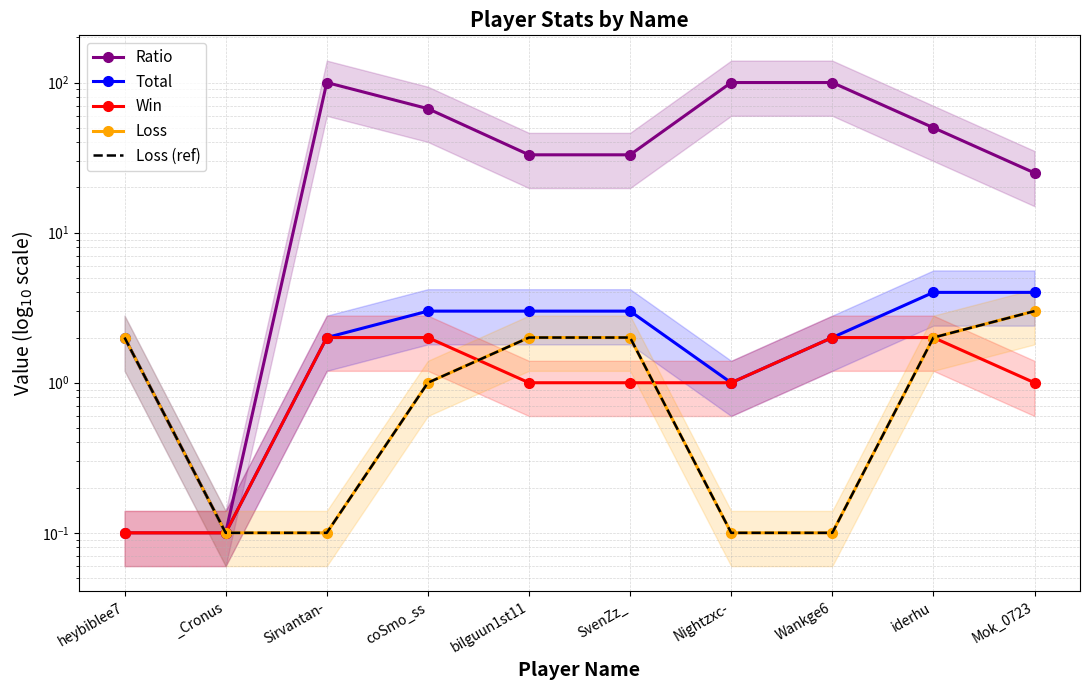

Between iderhu and bilguun1st11, which is larger?

iderhu